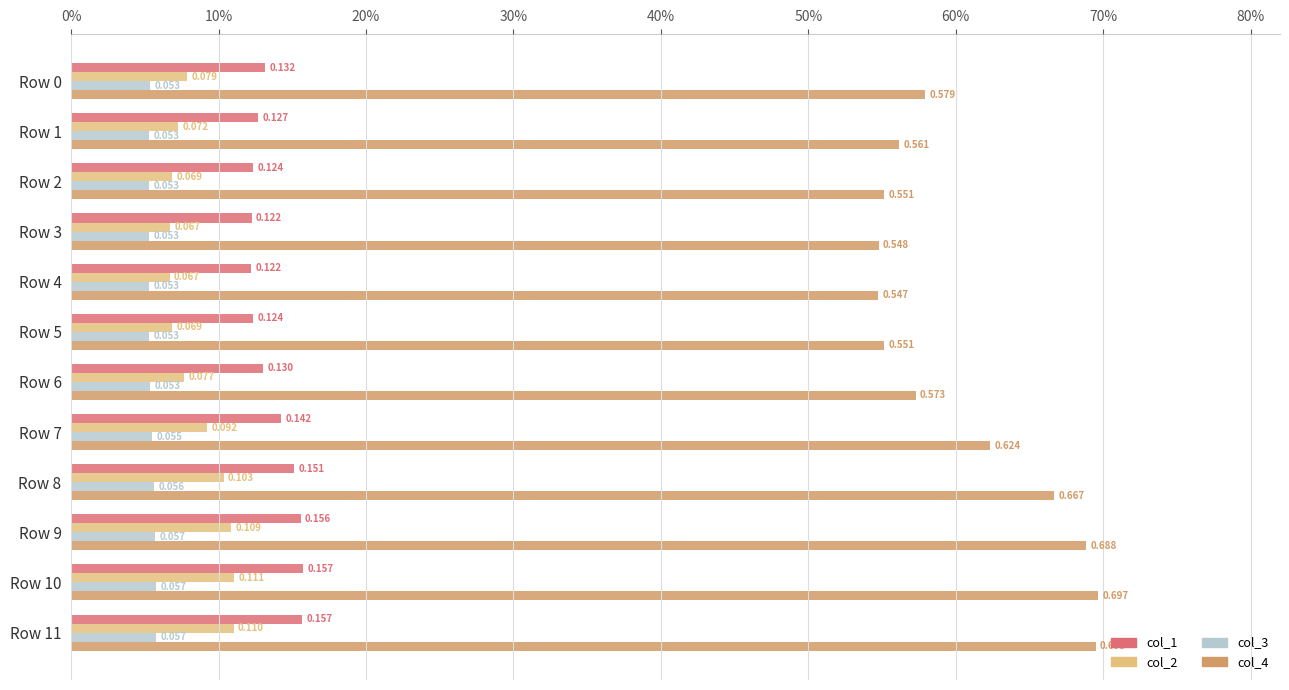

What are all the series names shown in the legend?

col_1, col_2, col_3, col_4